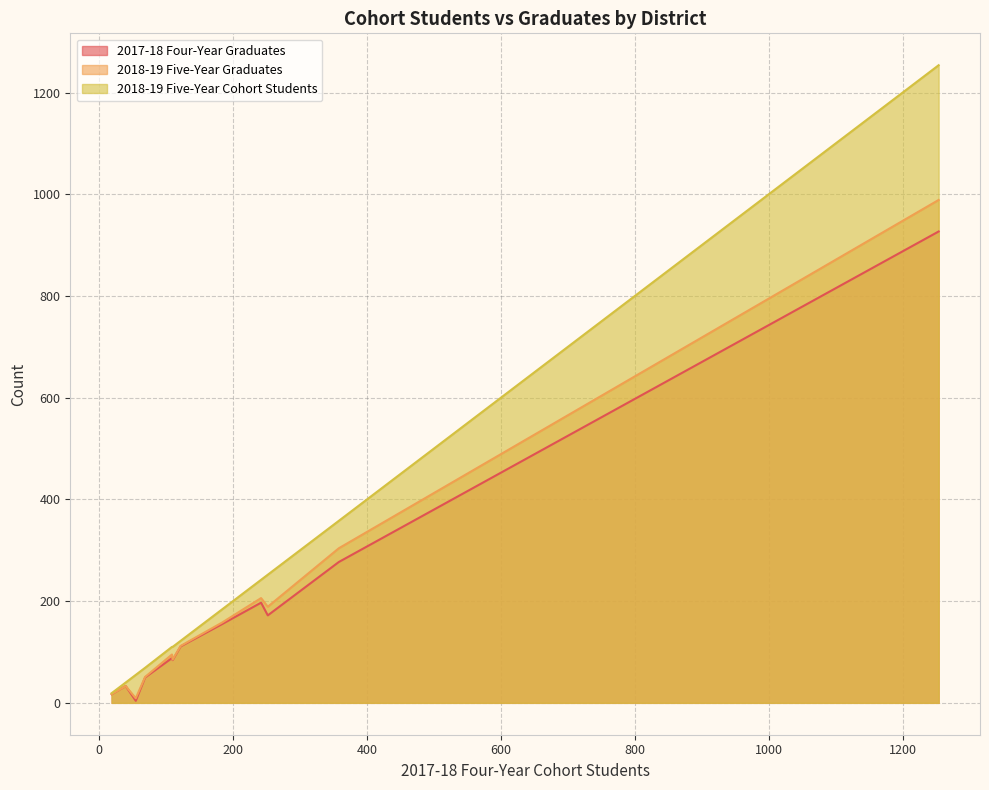

List the series in order of their peak value, lowest first.

2017-18 Four-Year Graduates, 2018-19 Five-Year Graduates, 2018-19 Five-Year Cohort Students